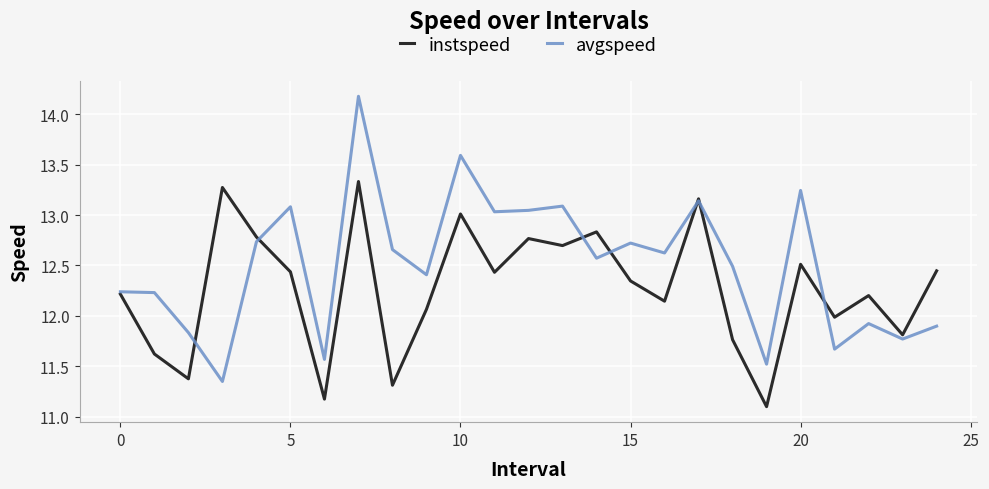

At how many categories does at least one series exceed 11?

25